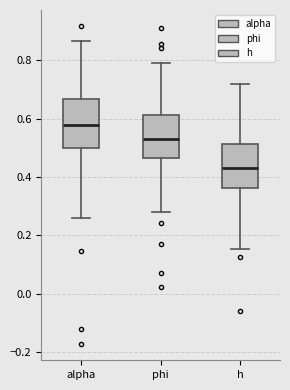

Reading left to right, transcribe this box plot: for each box, give where its median line is, the range the box spans, and where its two whiskers end, as read against the y-axis. The values are not printed on the chart, so give them approximately, as read against the axis.

alpha: median 0.58, box 0.50 to 0.66, whiskers 0.26 to 0.86
phi: median 0.54, box 0.46 to 0.62, whiskers 0.28 to 0.78
h: median 0.44, box 0.36 to 0.52, whiskers 0.16 to 0.72